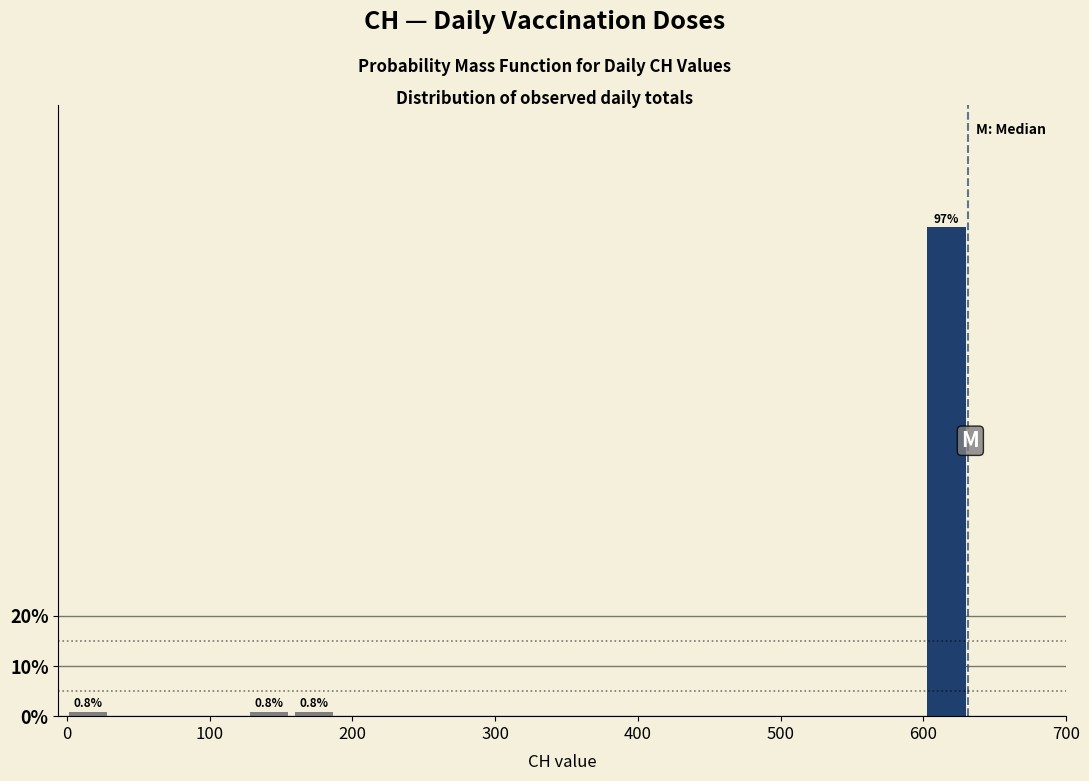

Around what value on the x-axis is the tallest bar? Give the approximate position of its centre, as read against the axis.

620